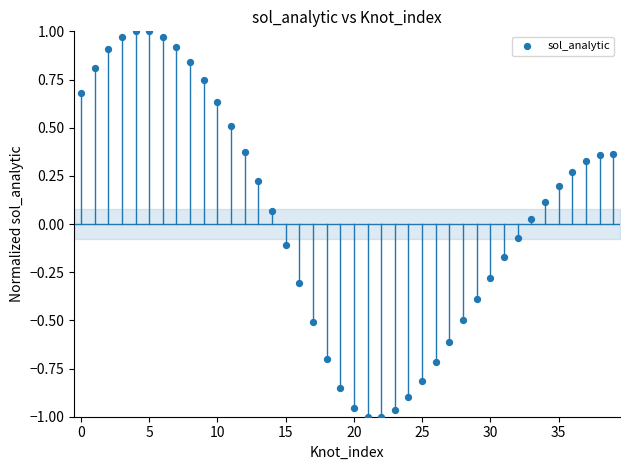

What is the range of Y values (max minus min)?

2.0